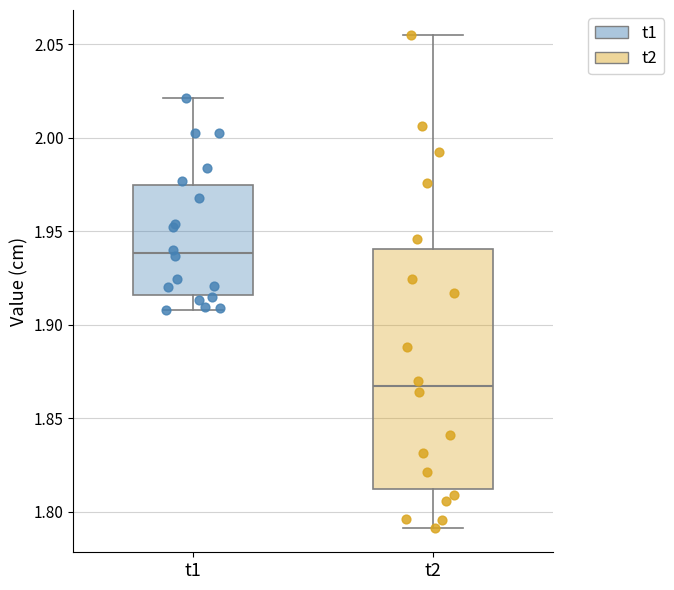

Reading left to right, read every box against the y-axis: the position of its median line, the range the box covers, and the ends of its whiskers. The values are not printed on the chart, so give them approximately, as read against the axis.

t1: median 1.940, box 1.915 to 1.975, whiskers 1.910 to 2.020
t2: median 1.865, box 1.810 to 1.940, whiskers 1.790 to 2.055